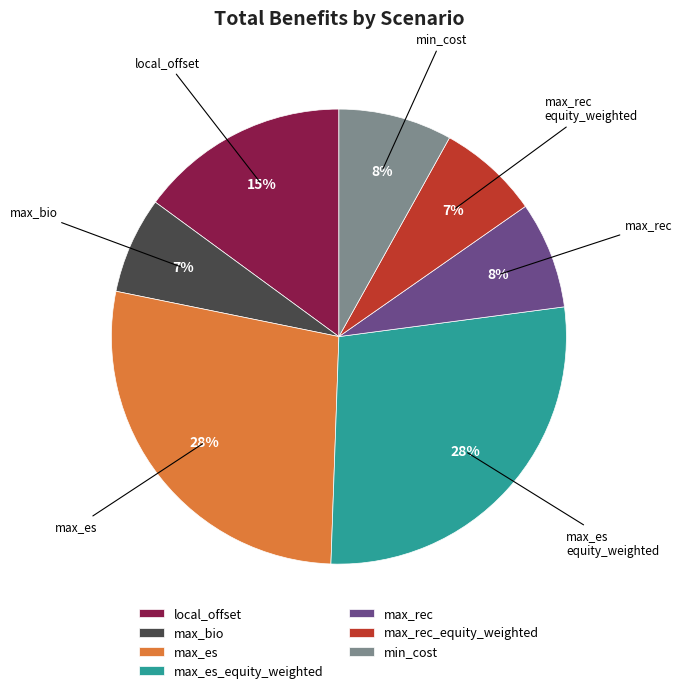

Between max_bio and max_es, which is larger?

max_es